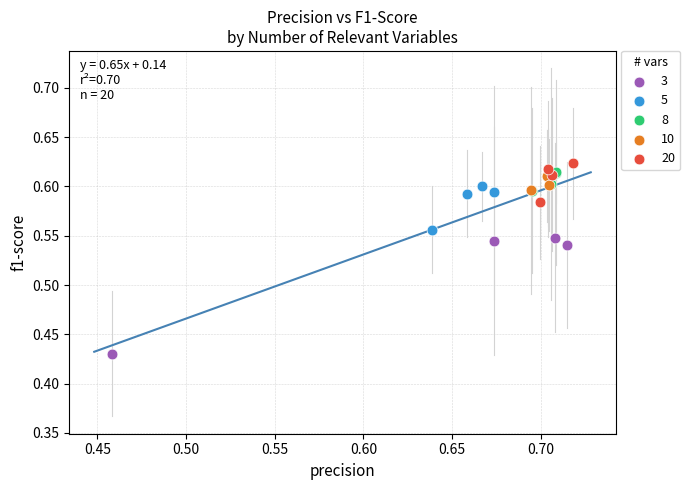

Which series has the largest Y range (max minus min)?

3